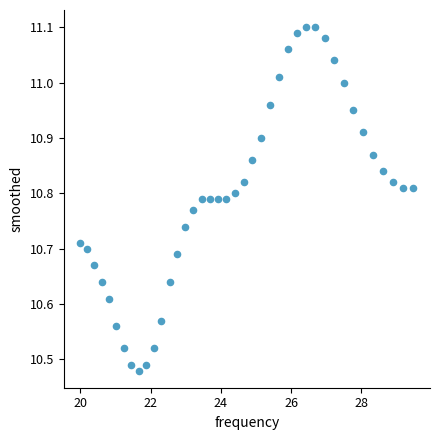

What is the range of X values (max minus min)?

9.5